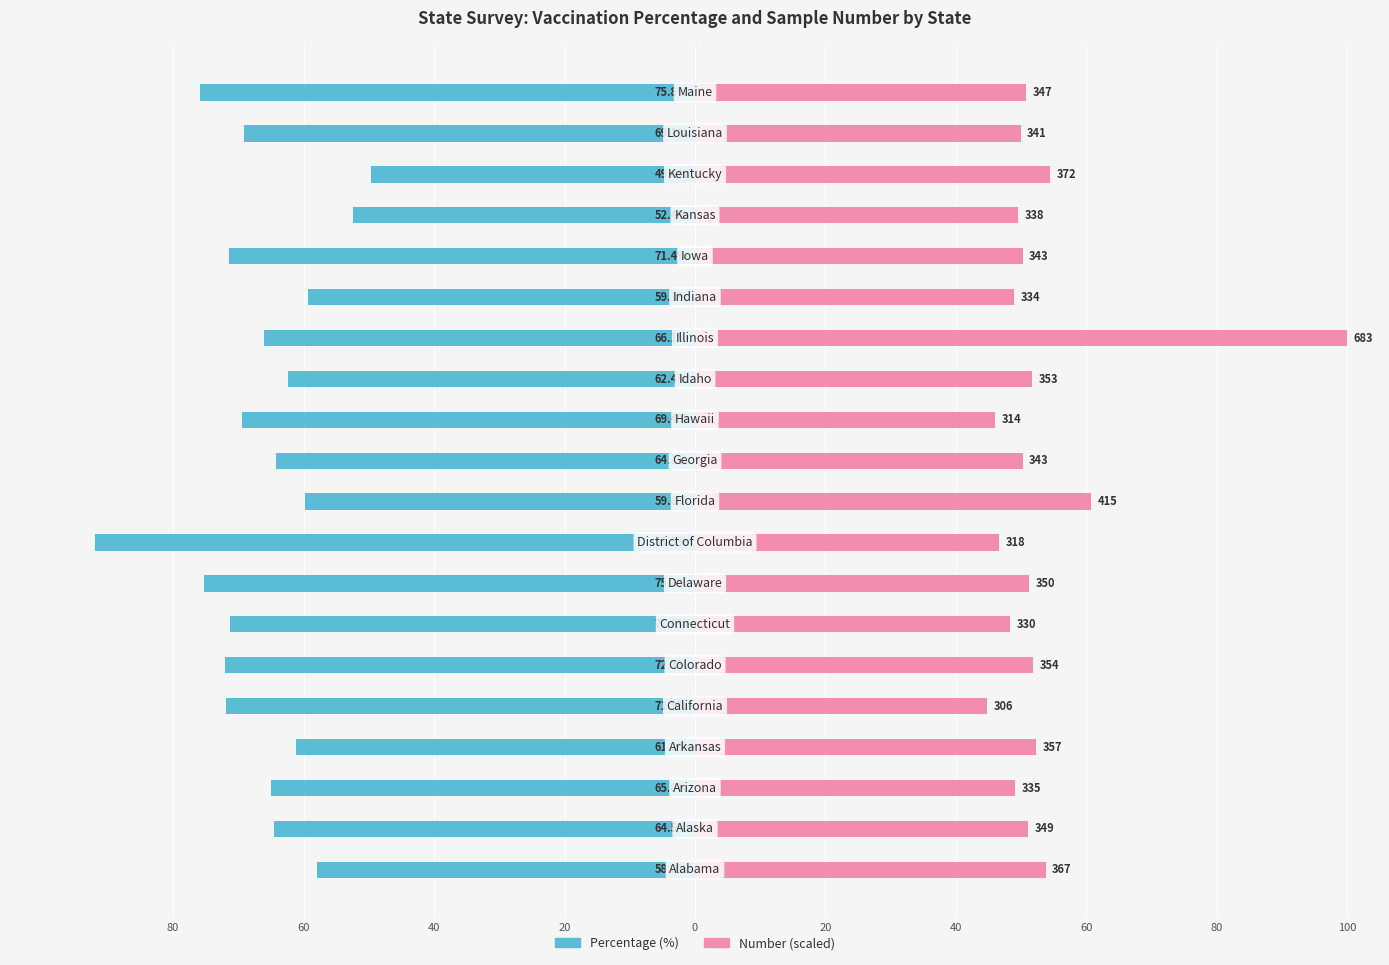

How many data points in Percentage are above -65?

9